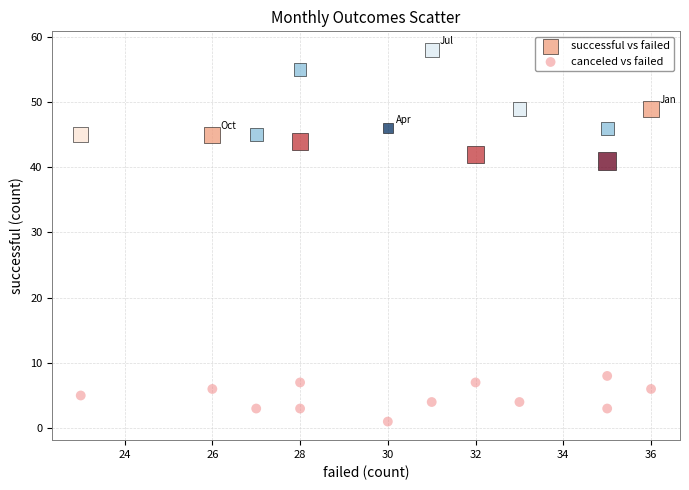

Across all data points, what is the range of Y values (max minus min)?

57